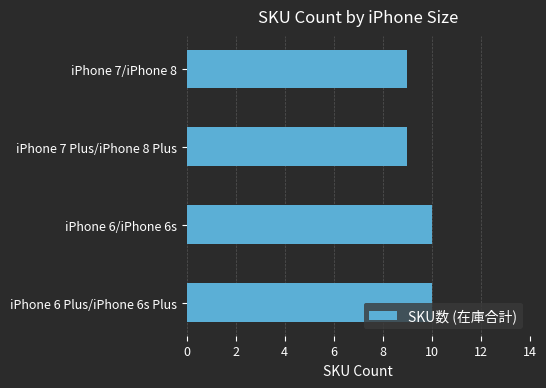

What is the average value?

10